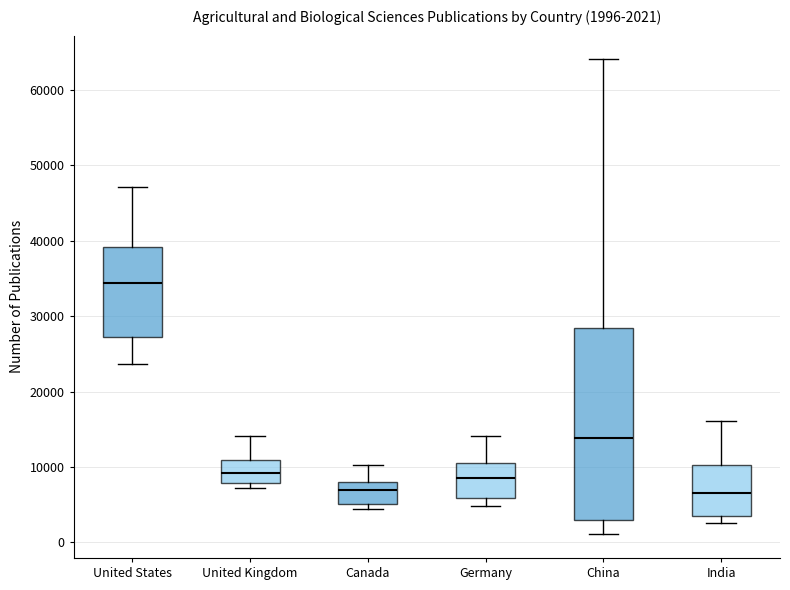

Comparing the boxes themselves (not the whiskers), which one is the tallest?

China